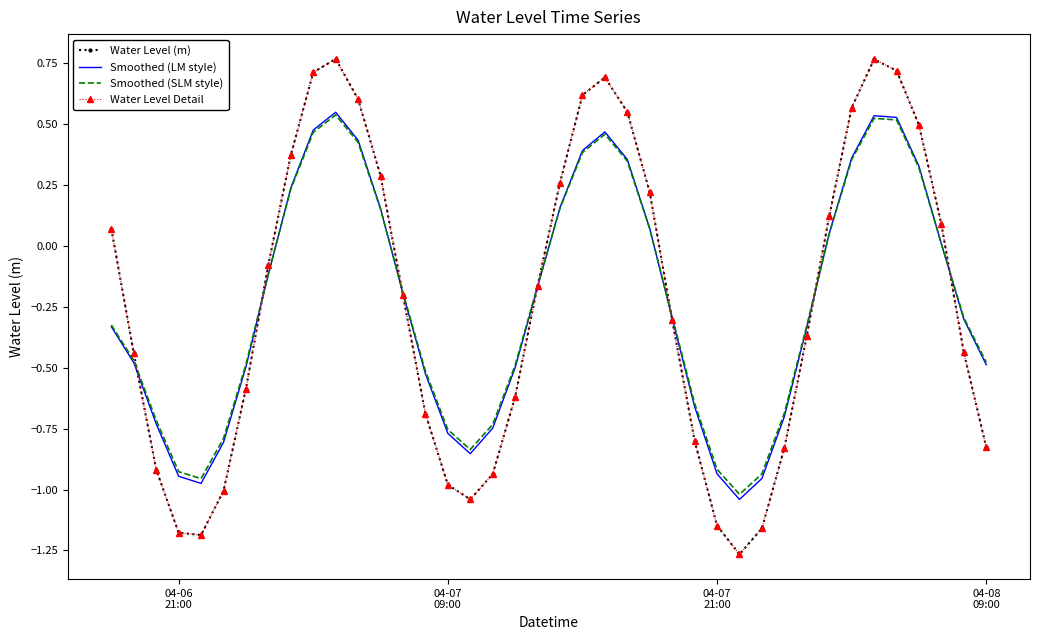

How many lines are shown in the chart?

4